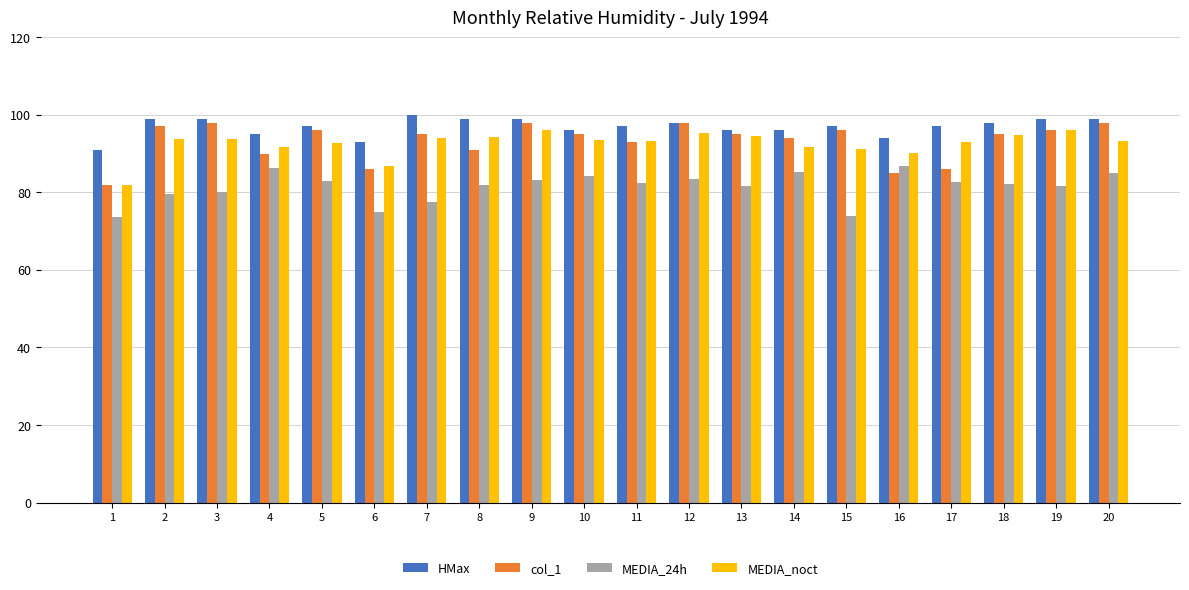

At which category does the chart reach its peak across all series?

7